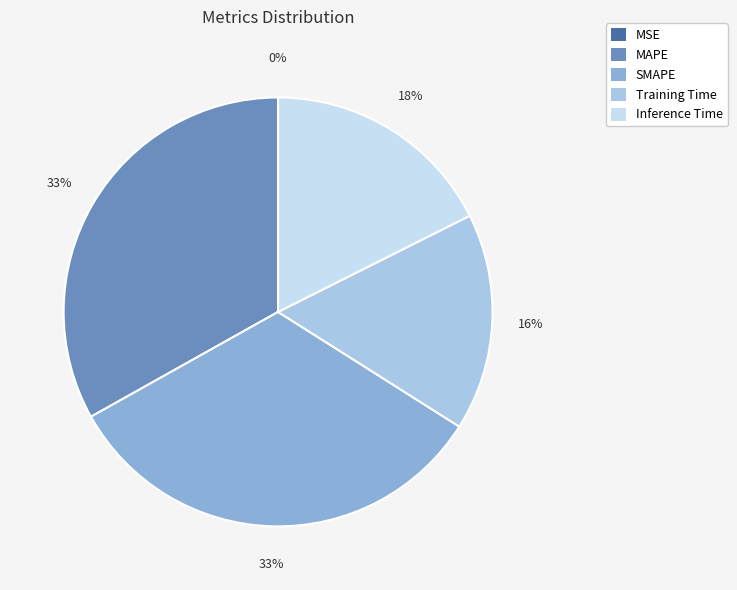

To the nearest percent, what is the average slice percentage?

20%